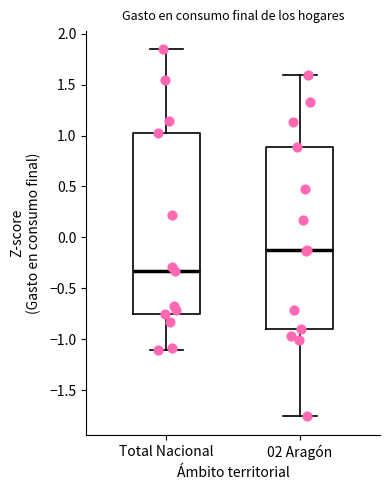

Where is the lower edge of the box for 02 Aragón on the y-axis? The values are not printed on the chart, so give them approximately, as read against the axis.

-0.90